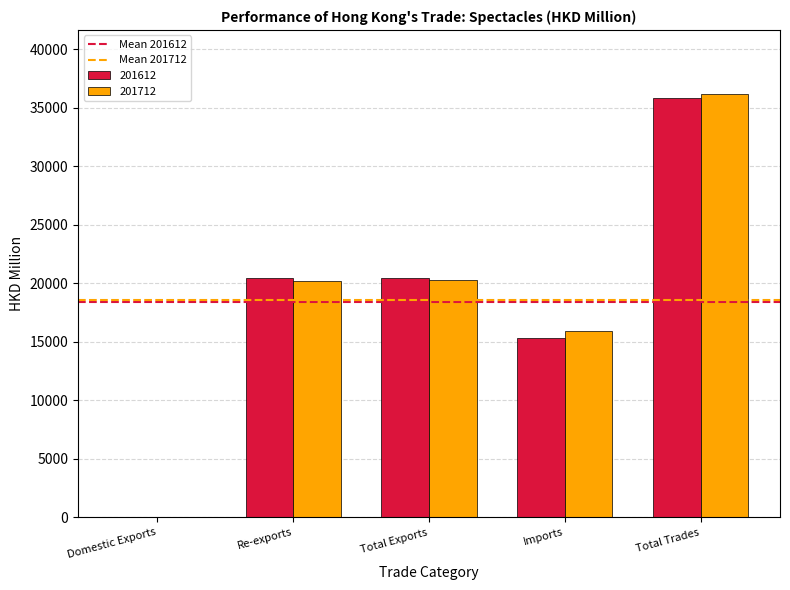

What is the total value across all series at Imports?

31279.9